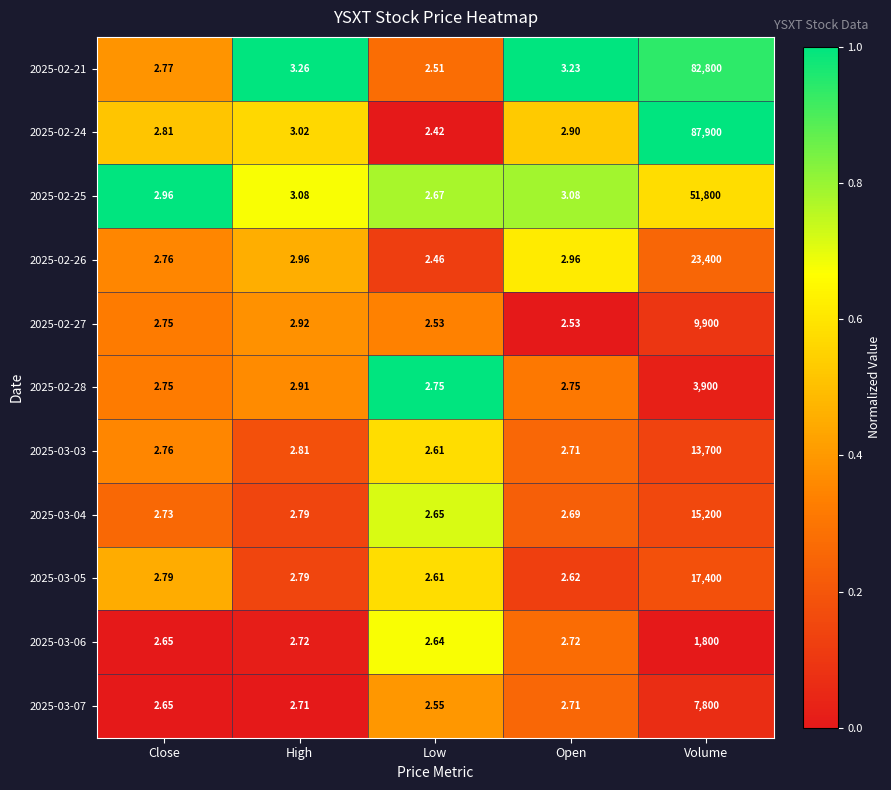

At which label is 2025-02-27 closest to 4951?

High